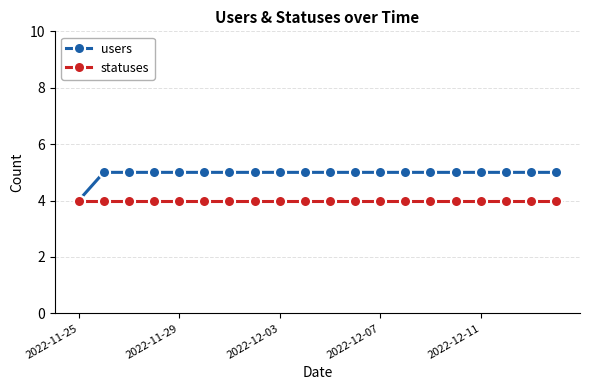

What is the minimum value shown in the chart?

4